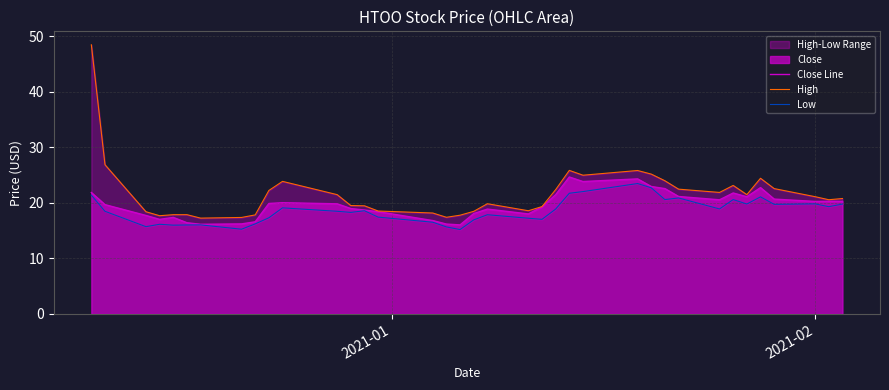

True or false: Close Line and Low cross at least once.

False